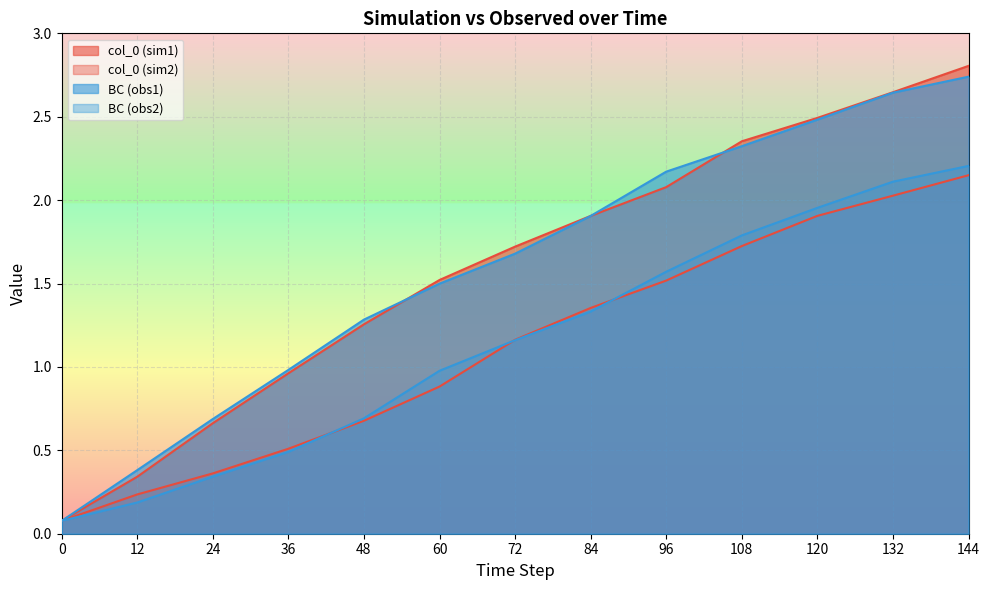

How many data points in BC (obs1) are above 1?

9